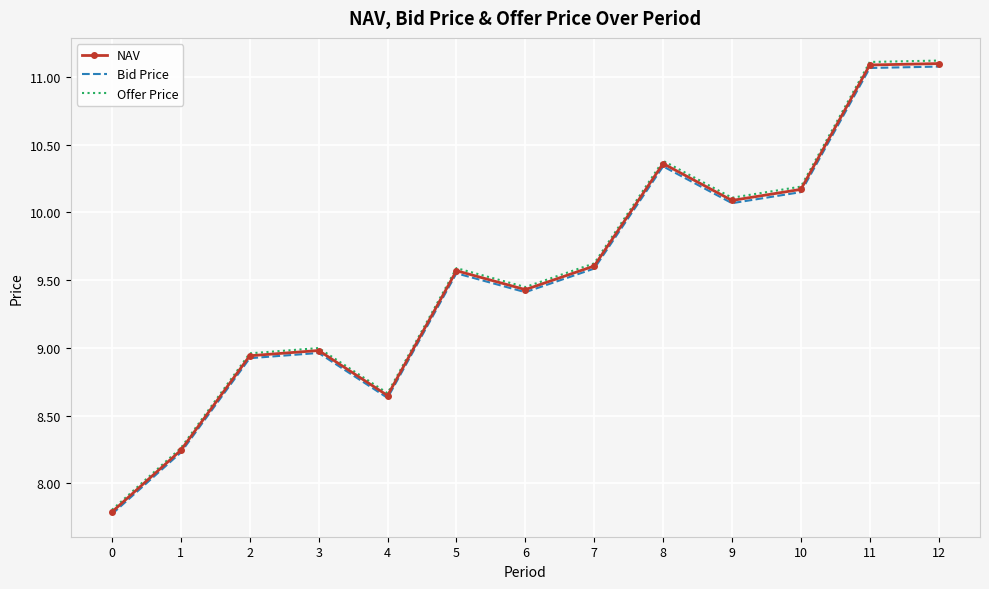

How many values in the NAV series exceed 9?

8